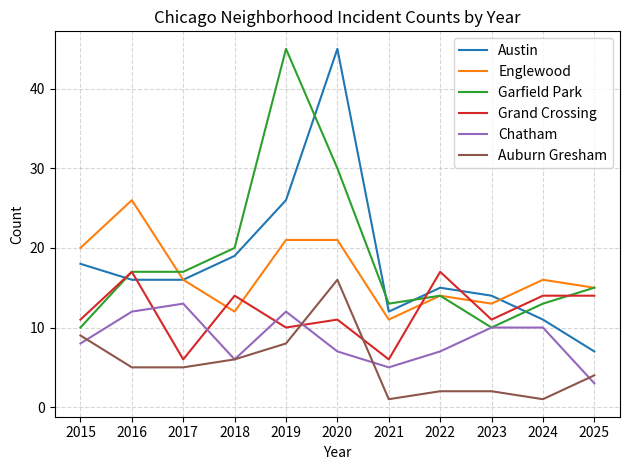

True or false: Englewood has more than 0 points higher than both neighbors.

True